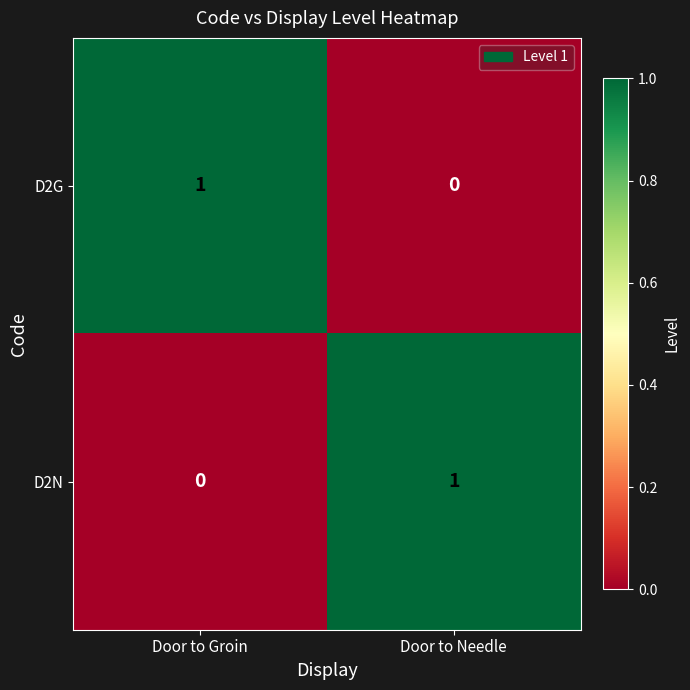

How many categories are shown in the chart?

2